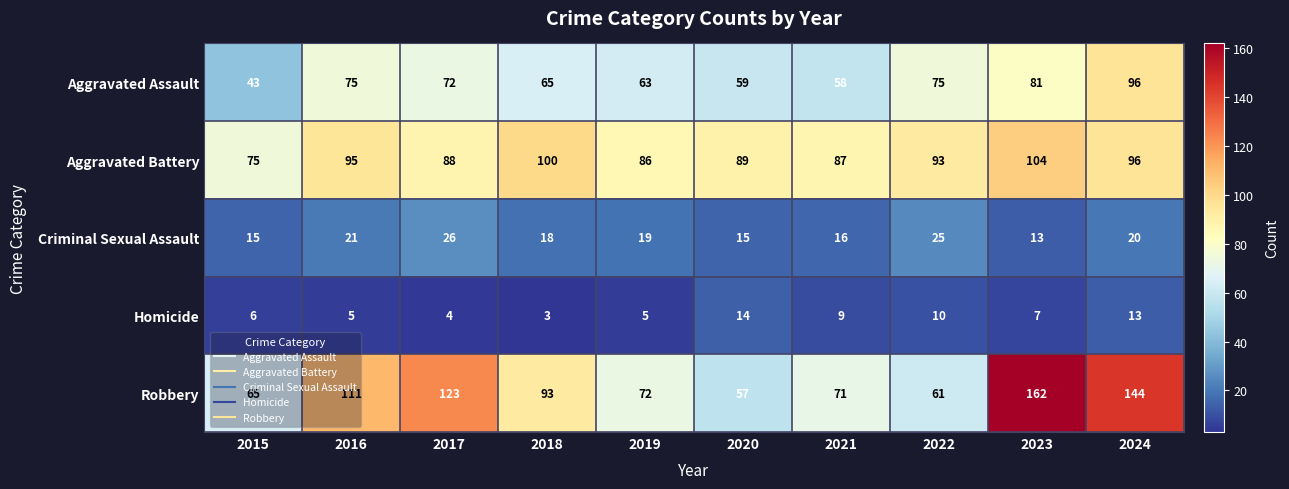

What is the difference between the second highest and minimum values in the Homicide series?

10